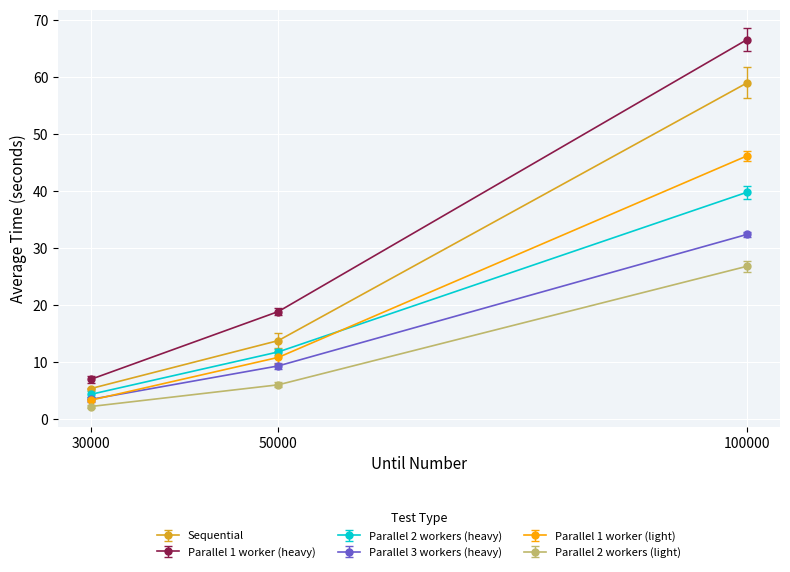

Is the value of Sequential at 50000 greater than the value of Parallel 2 workers (heavy) at 50000?

Yes